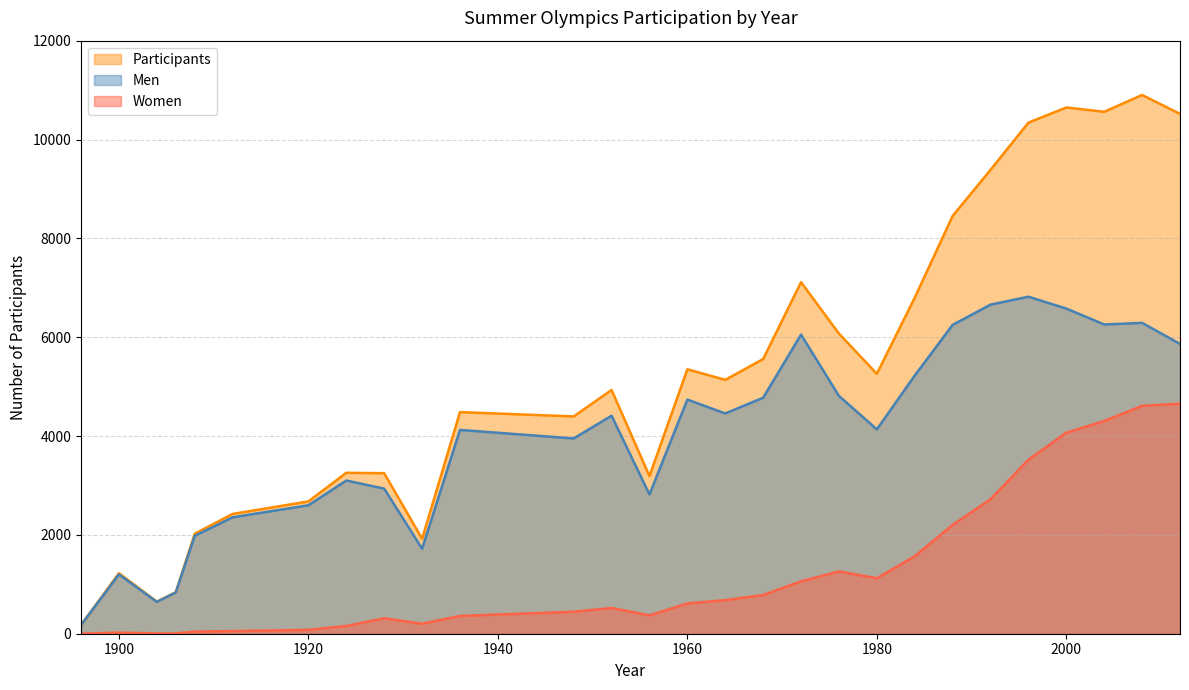

At how many categories does at least one series exceed 9805?

5